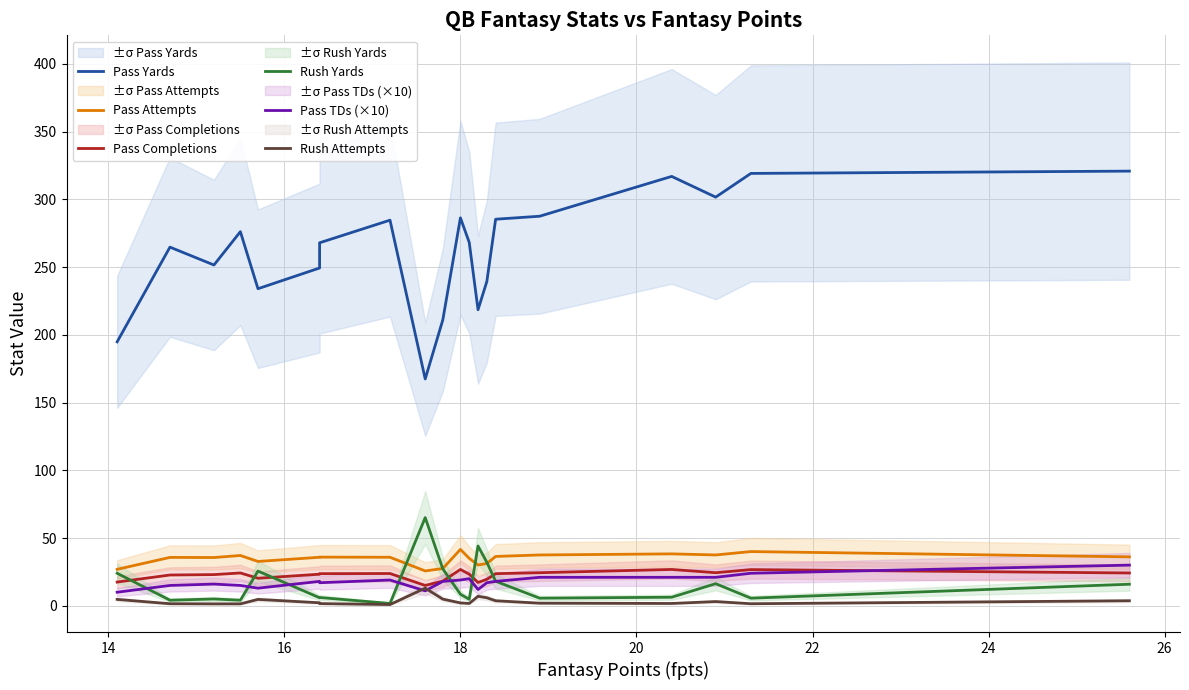

At how many categories does at least one series exceed 28?

20